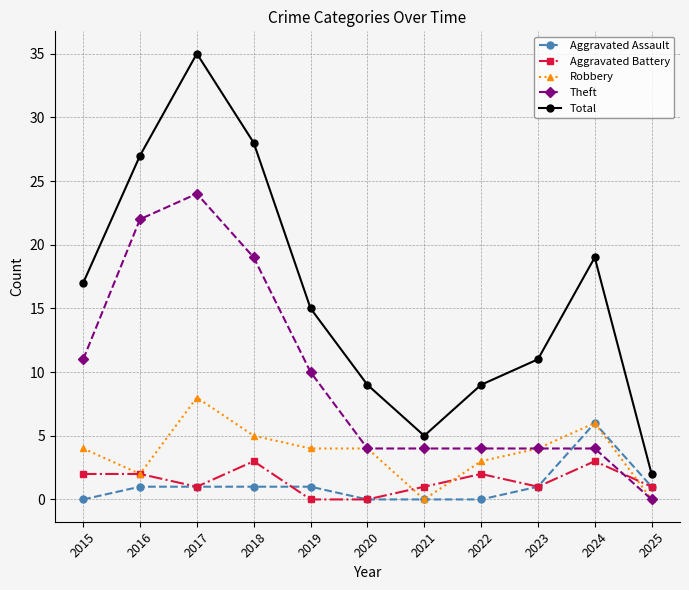

What is the total value across all series at 2023?

21